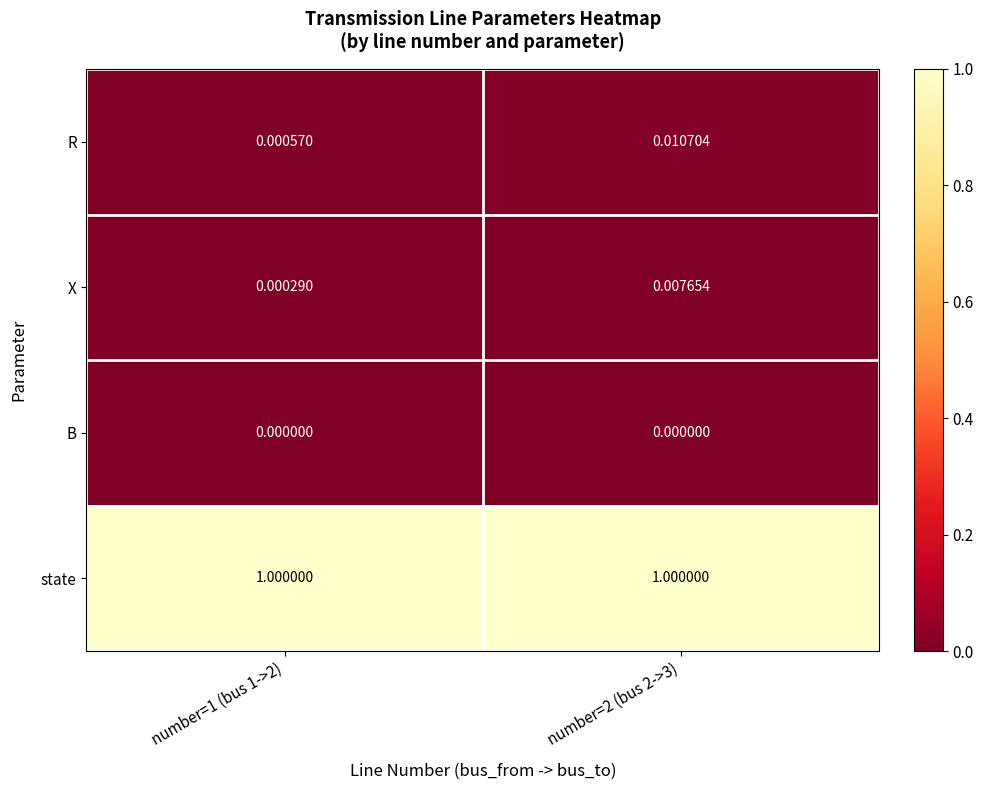

How many categories are shown in the chart?

2